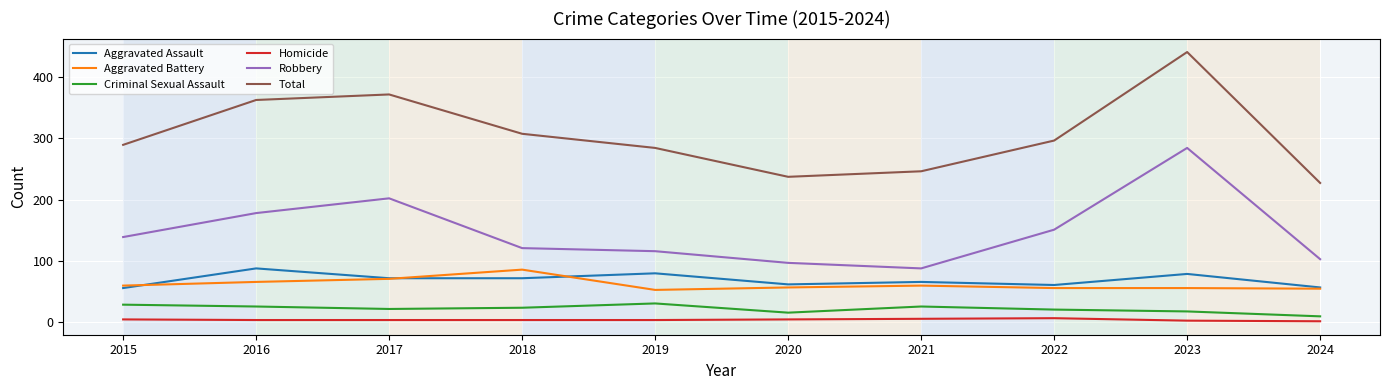

Is the value of Total at 2020 greater than the value of Homicide at 2022?

Yes